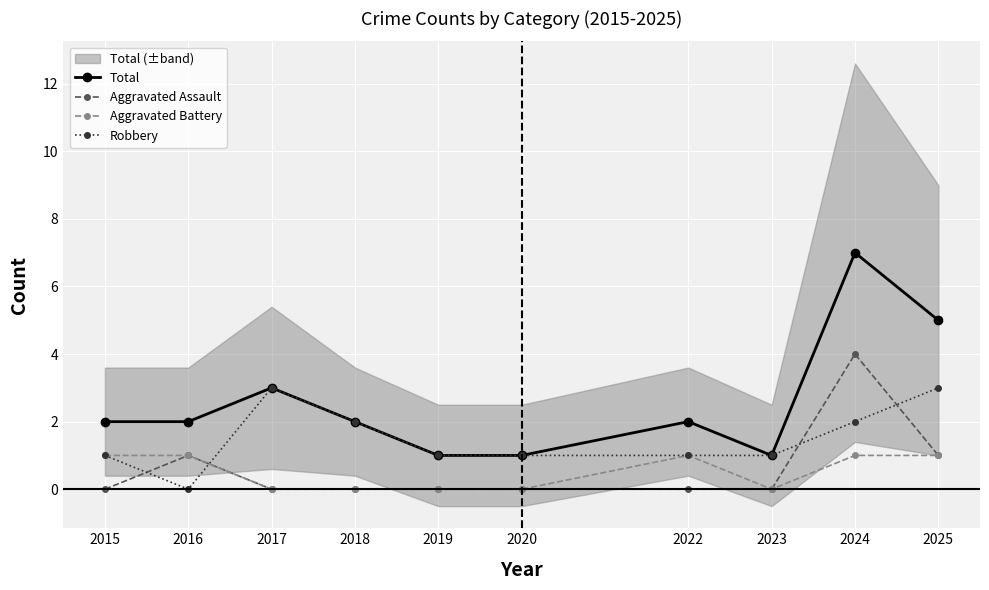

How many lines are shown in the chart?

4